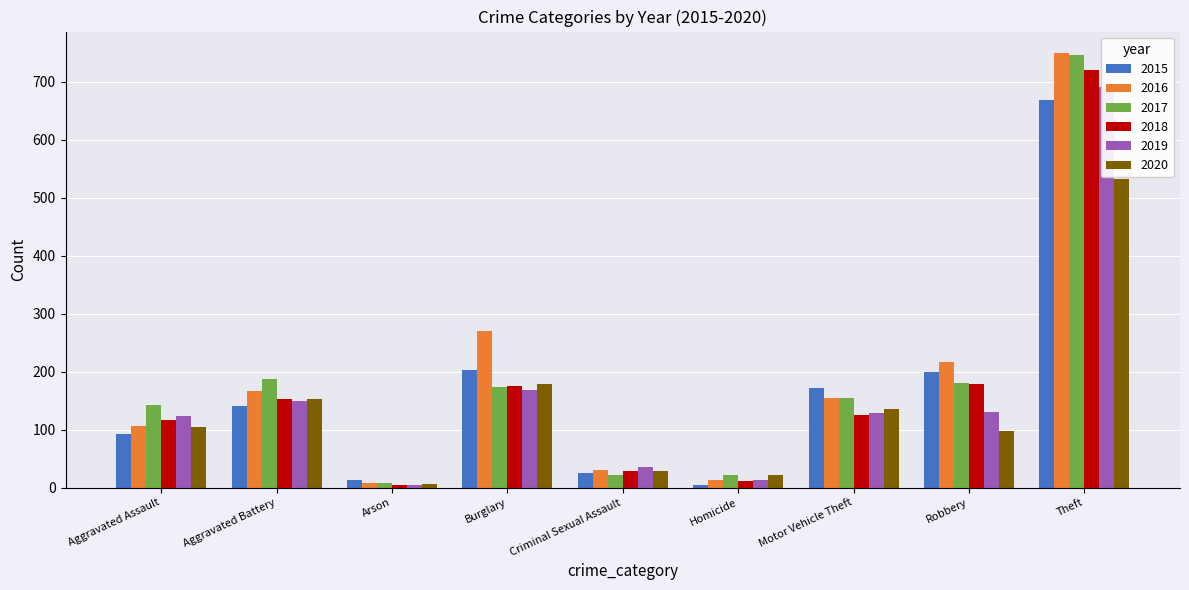

How many bars are there in total?

54